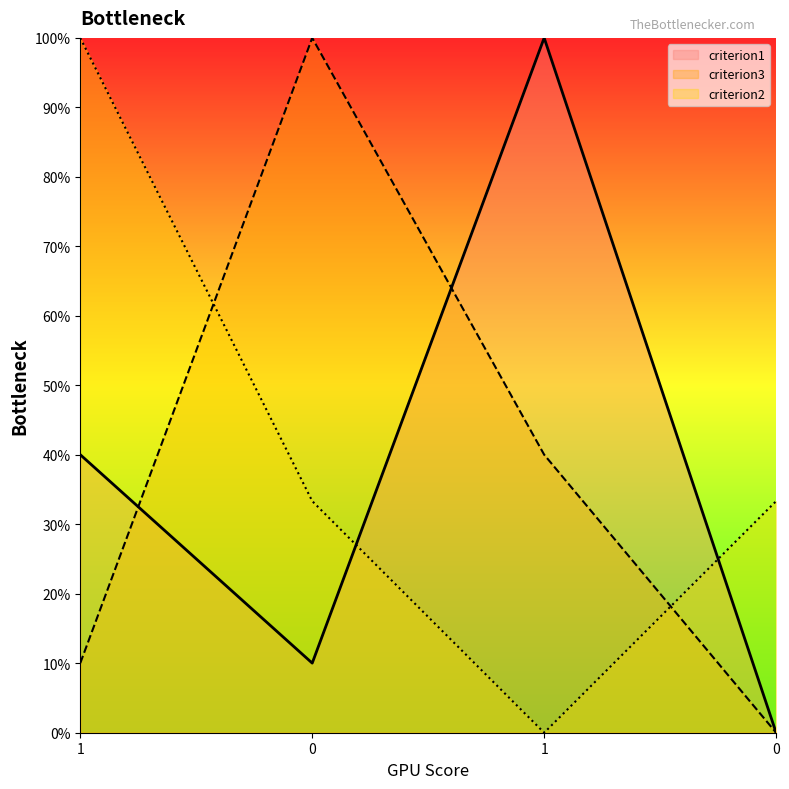

At how many categories does at least one series exceed 0?

4